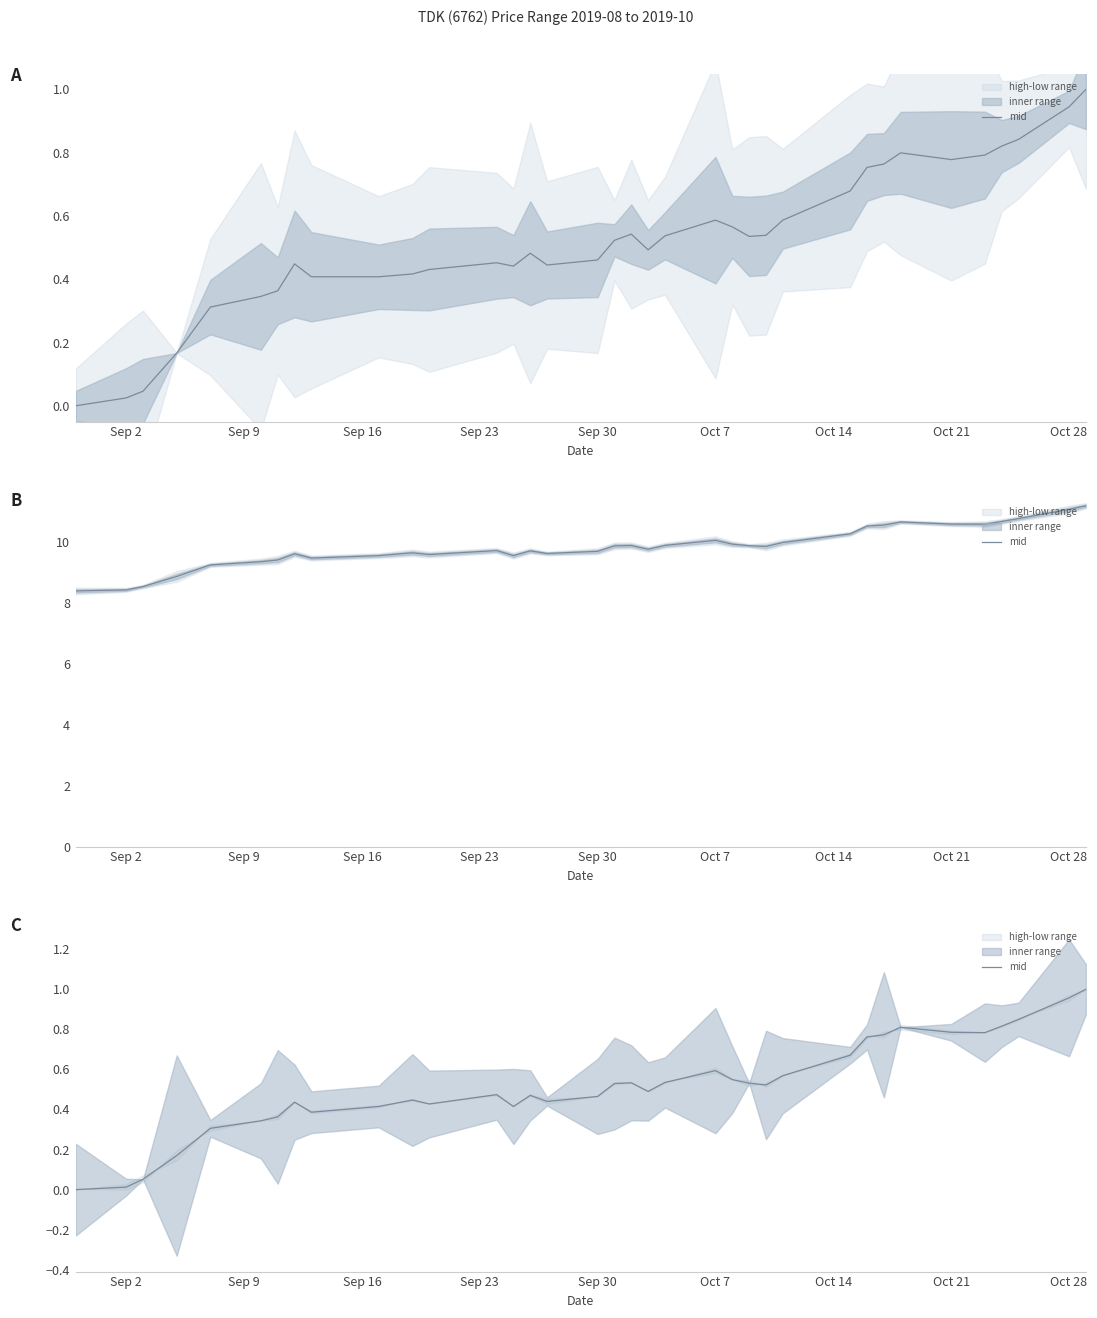

What is the average value?

0.5